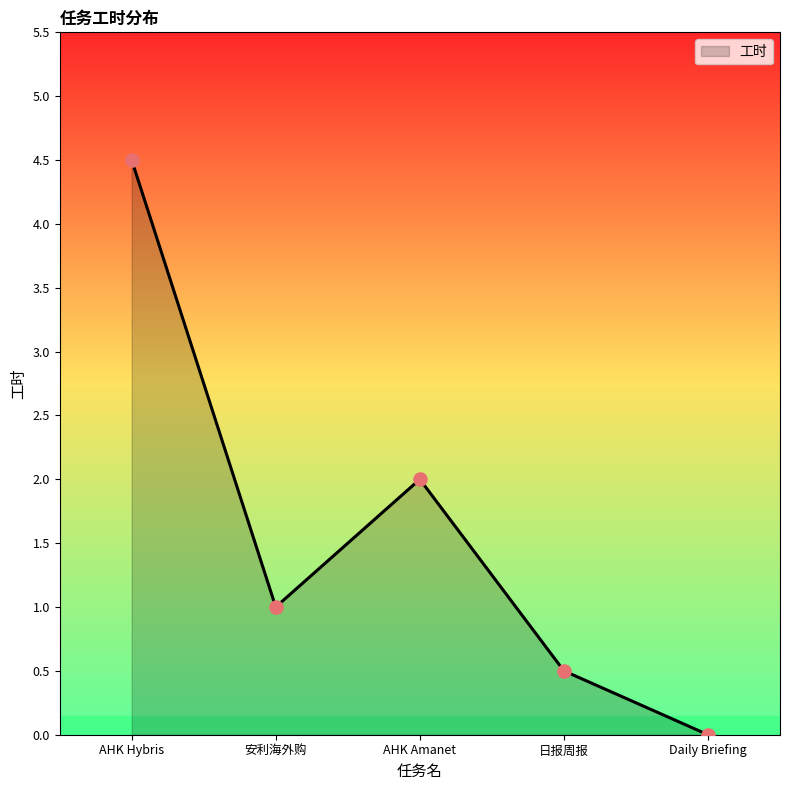

Approximately how many times larger is the value at AHK Amanet compared to AHK Hybris?

0.4